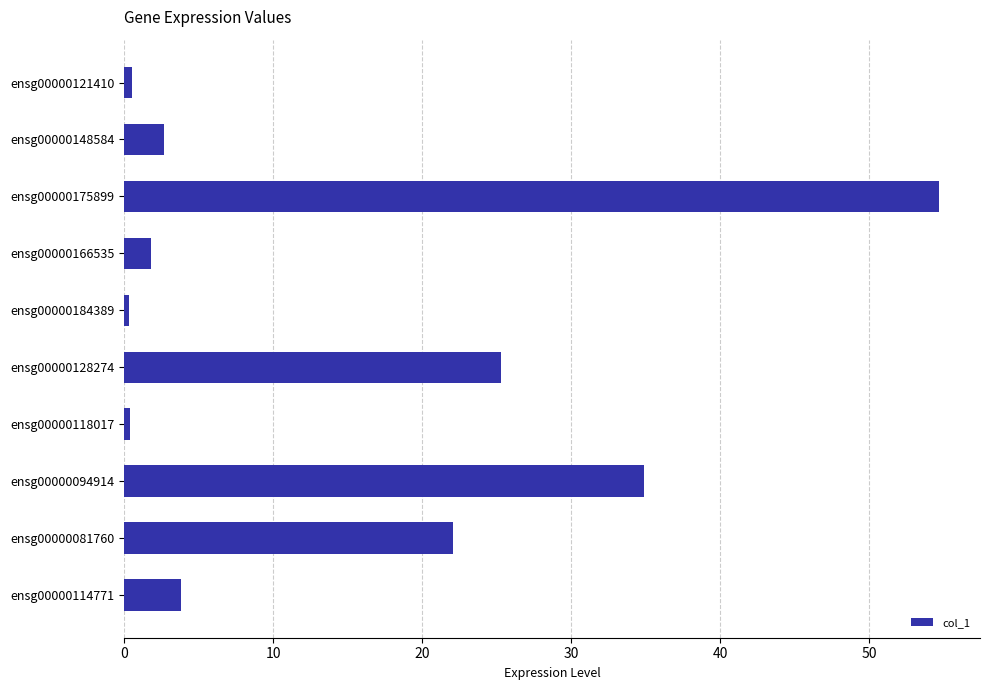

Read the value at ensg00000175899.

54.7